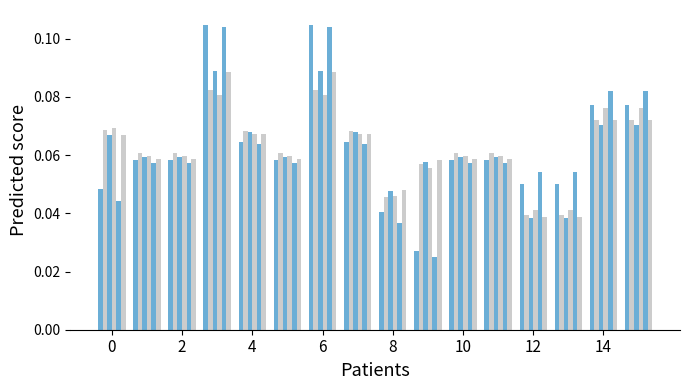

How many series are shown in this chart?

6